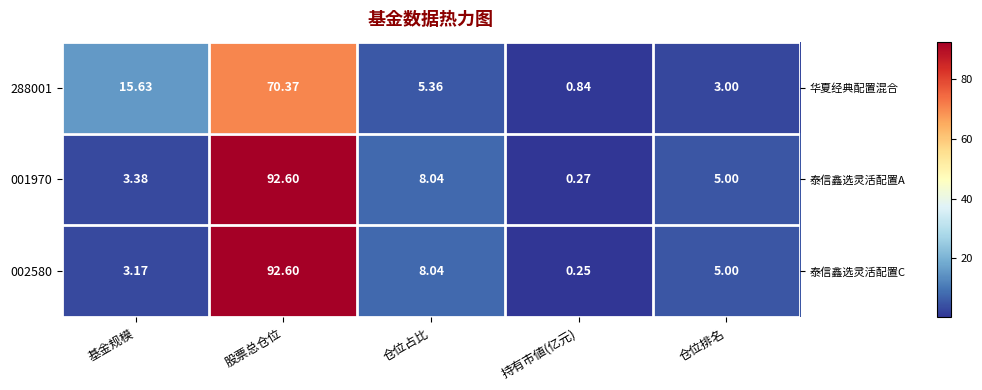

The value of 288001 at 基金规模 is 15.6. True or false?

True